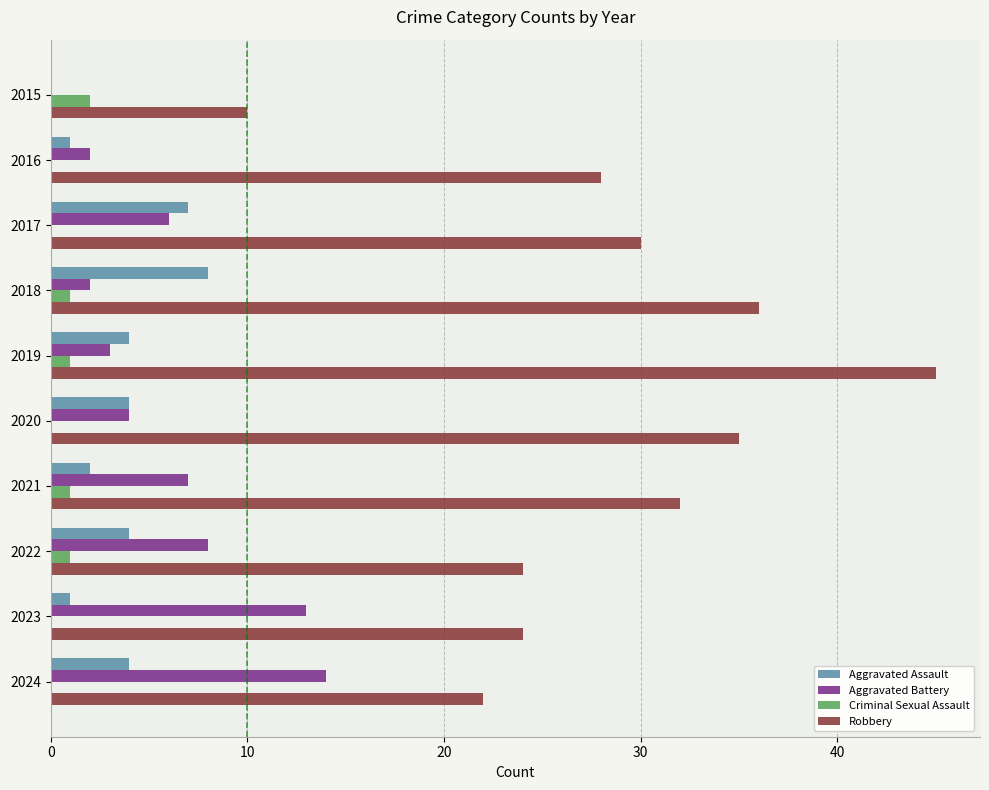

How many series are shown in this chart?

4